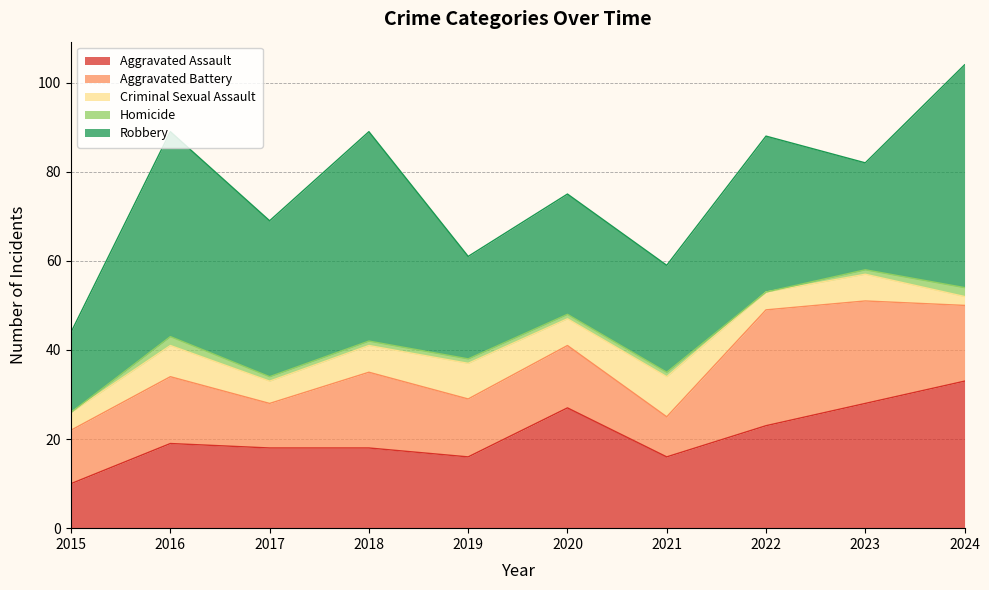

At which category does Homicide reach its first local peak?

2016